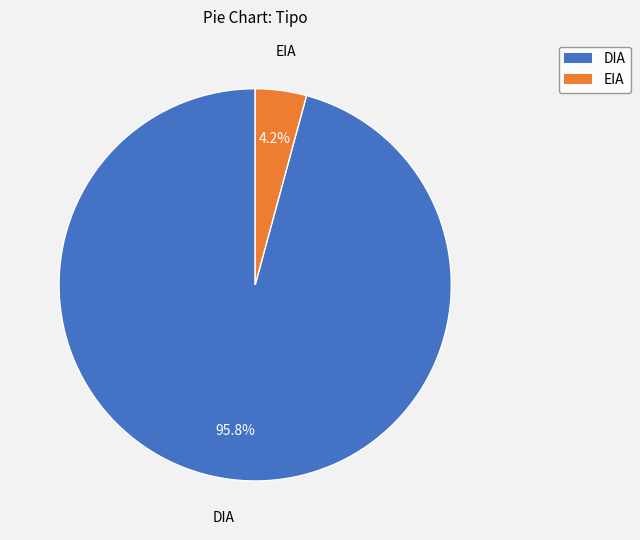

Rank the categories by value from lowest to highest.

EIA, DIA